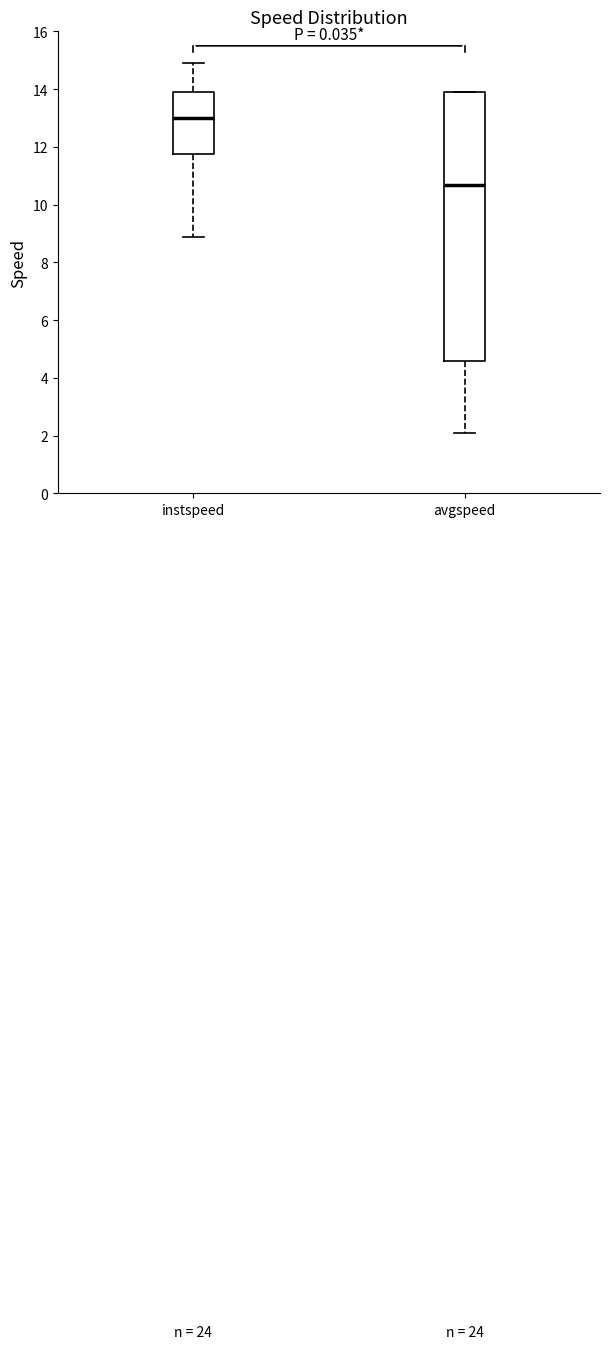

Reading left to right, transcribe this box plot: for each box, give where its median line is, the range the box spans, and where its two whiskers end, as read against the y-axis. The values are not printed on the chart, so give them approximately, as read against the axis.

instspeed: median 13.0, box 11.8 to 13.8, whiskers 8.8 to 15.0
avgspeed: median 10.6, box 4.6 to 13.8, whiskers 2.0 to 13.8